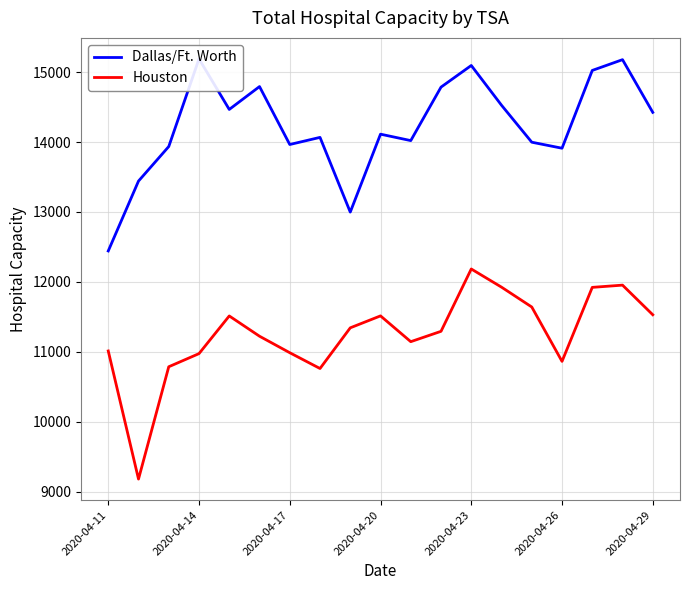

What is the highest value of the Houston series?

12184